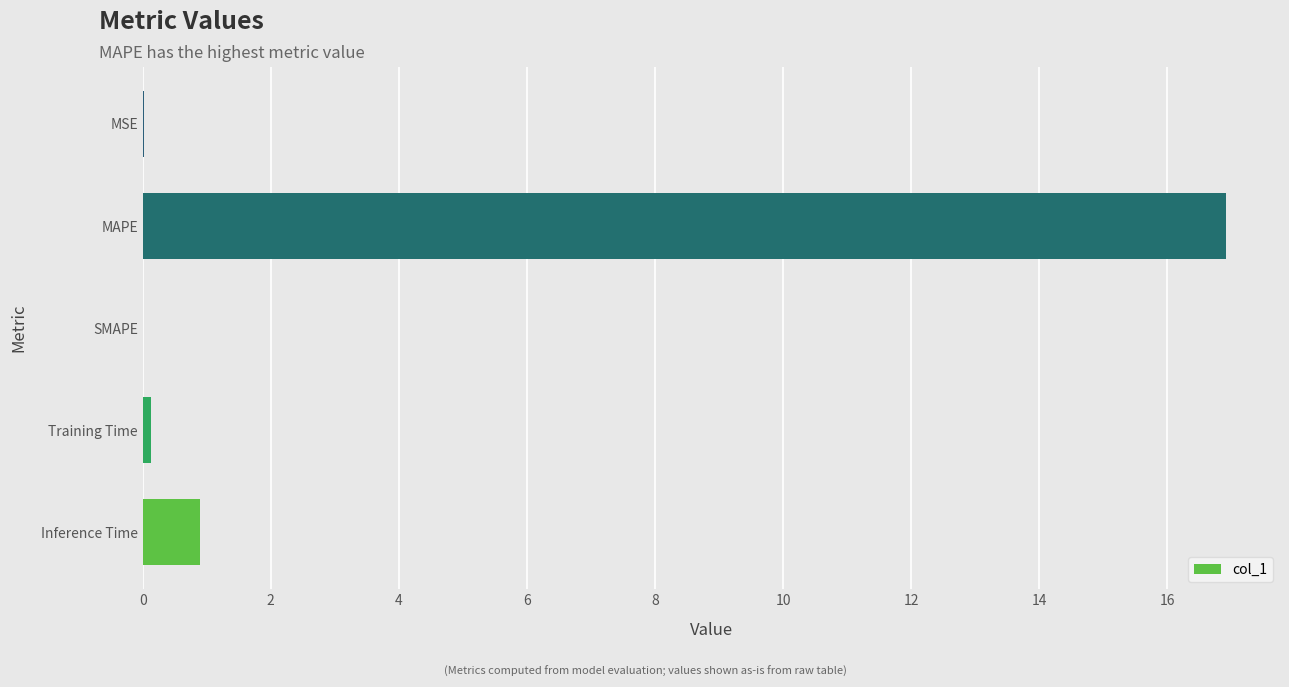

What is the sum of all values?

18.0